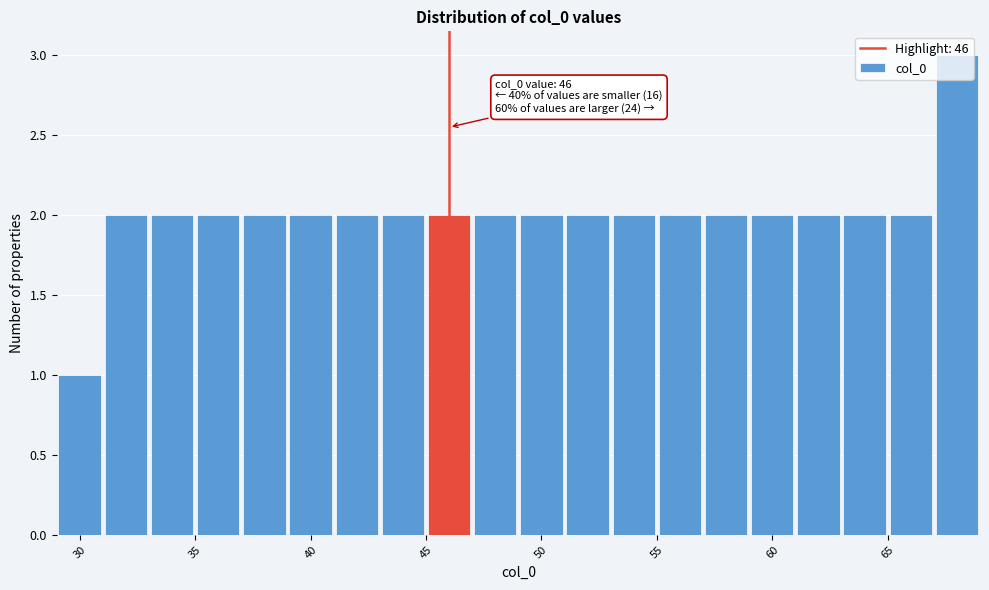

Which range on the x-axis has the tallest bar?

67 to 69